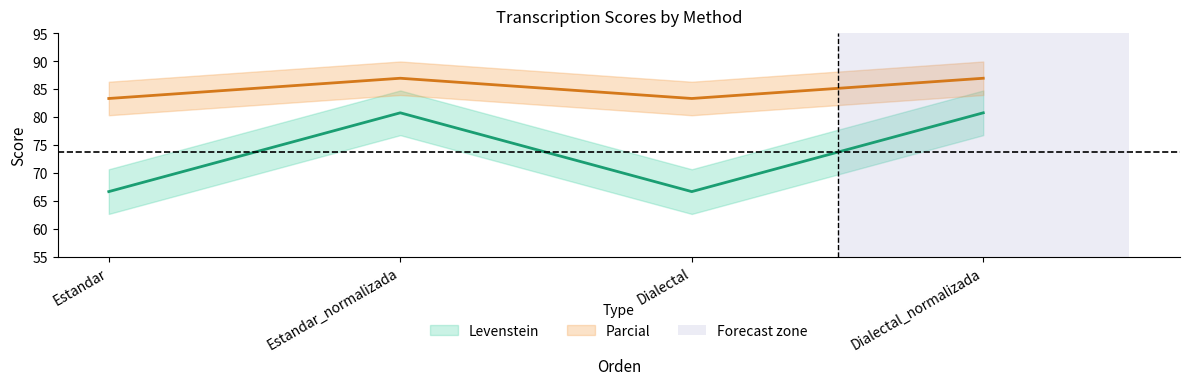

What is the maximum value for Levenstein?

80.8